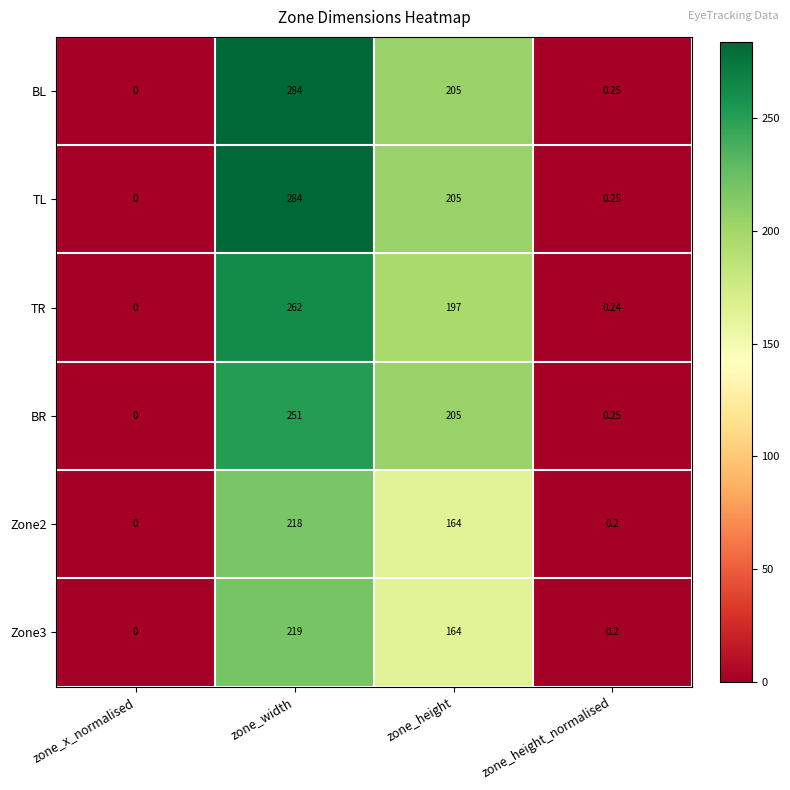

At which category does the chart reach its peak across all series?

zone_width